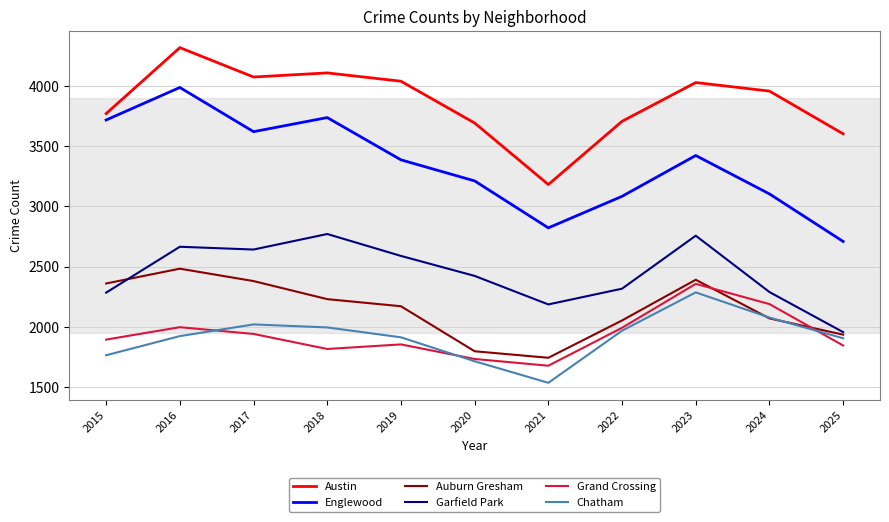

At which category does Austin reach its first local peak?

2016